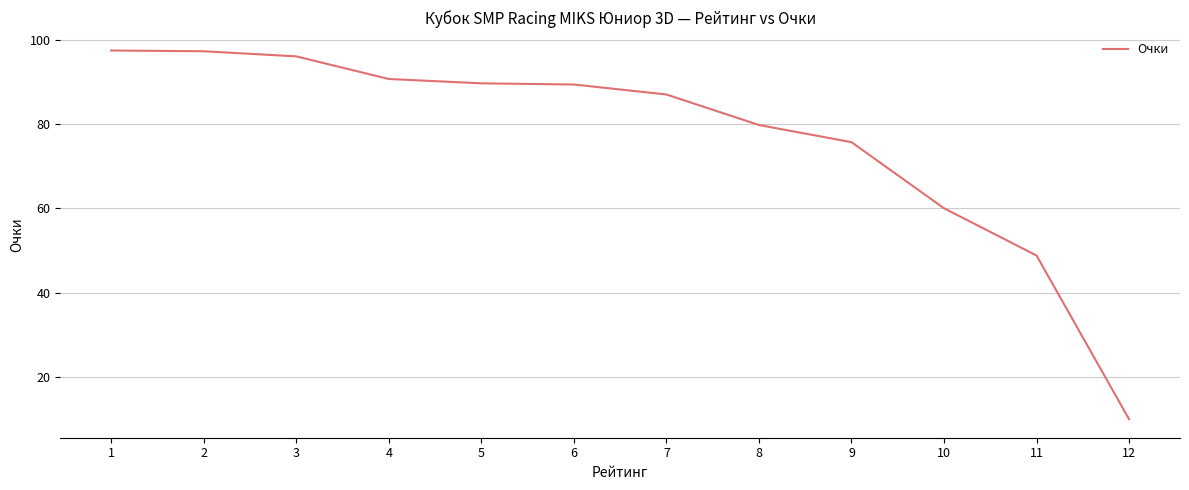

What is the change in value from 2 to 5?

-7.6